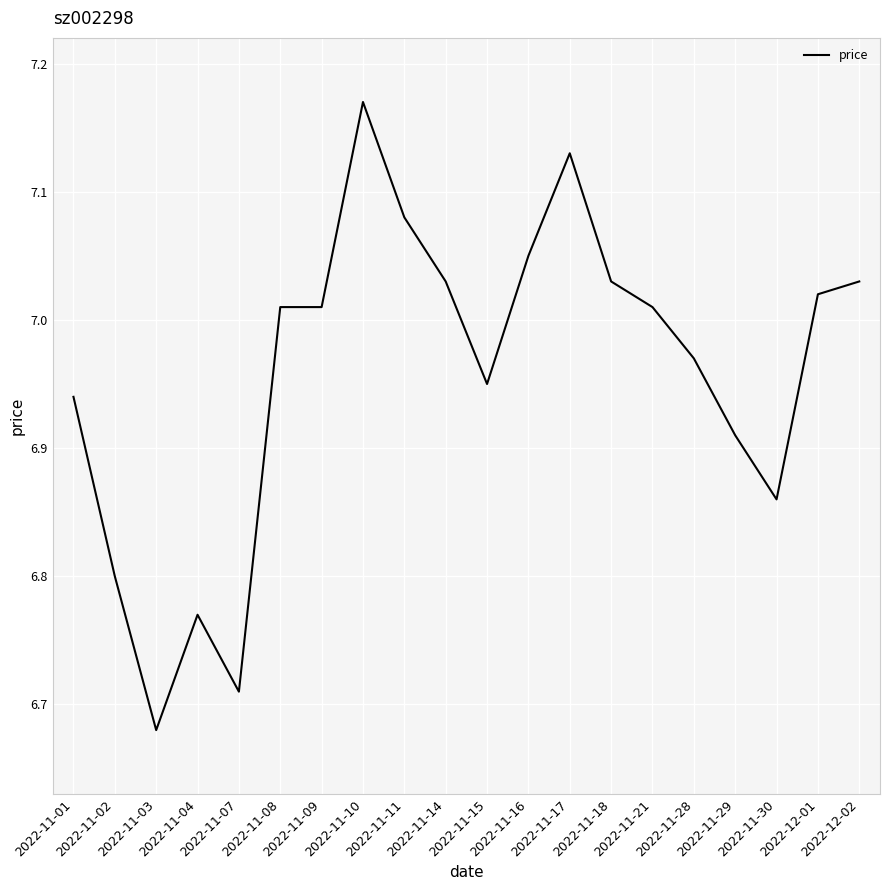

Between 2022-11-16 and 2022-11-03, which is larger?

2022-11-16